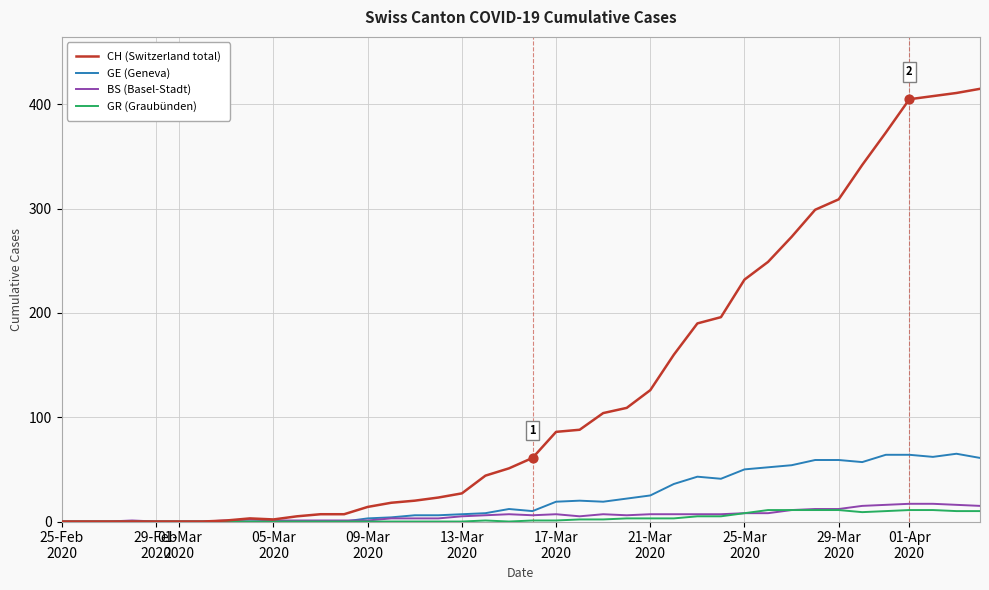

Which series has the largest range (max minus min)?

CH (Switzerland total)